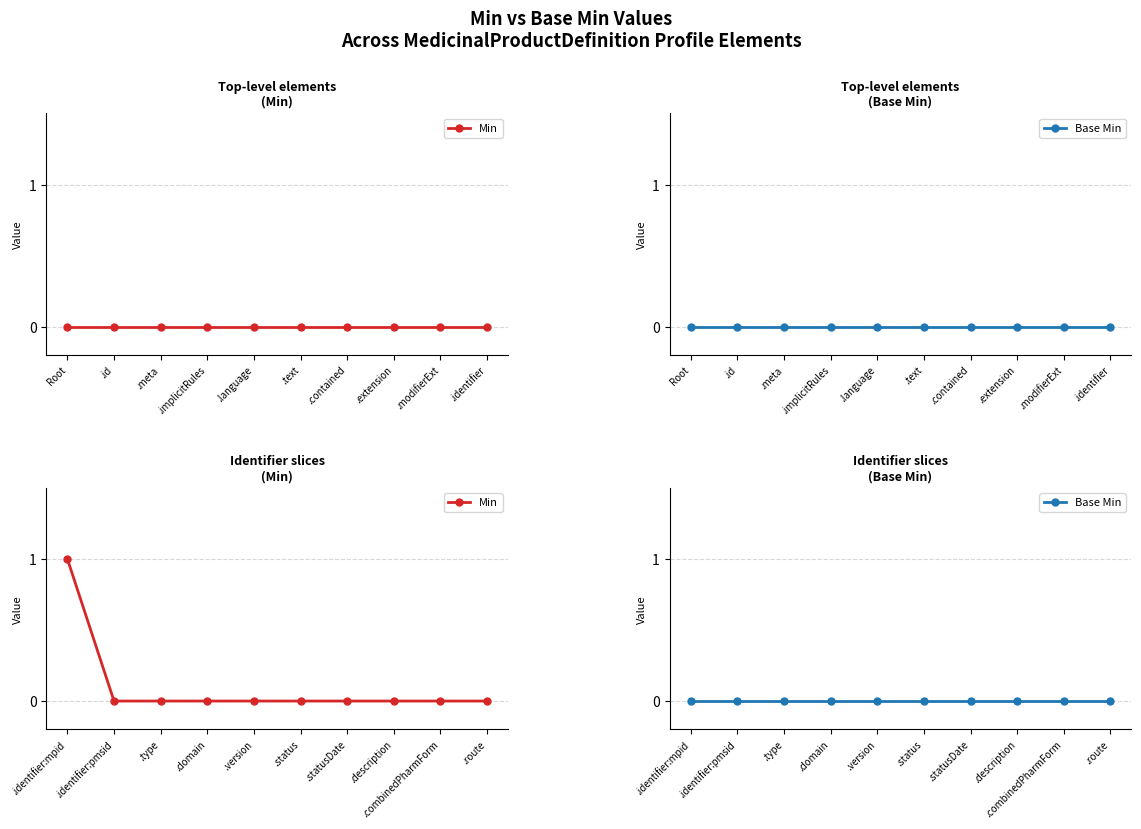

True or false: Base Min has a value of 0 at .description.

True